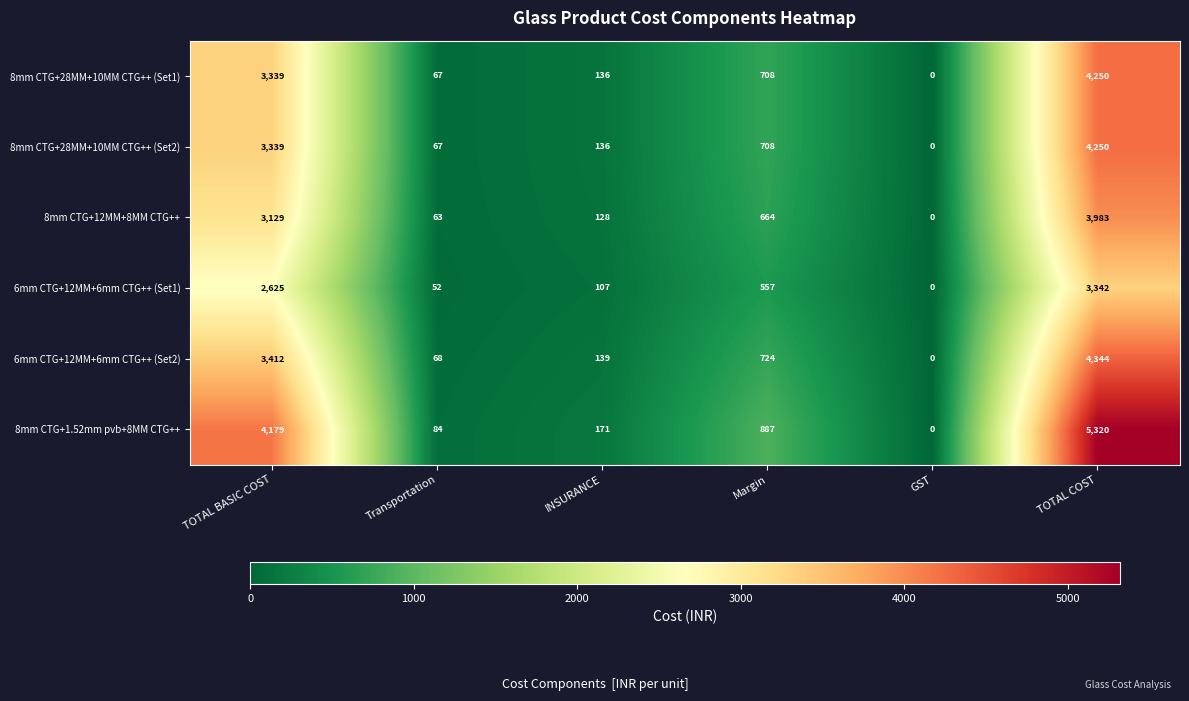

Which series has the widest spread of values?

8mm CTG+1.52mm pvb+8MM CTG++